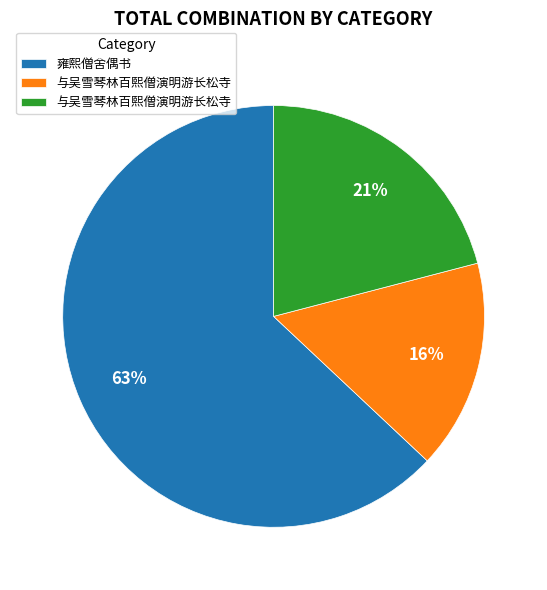

How many segments does this pie chart have?

3